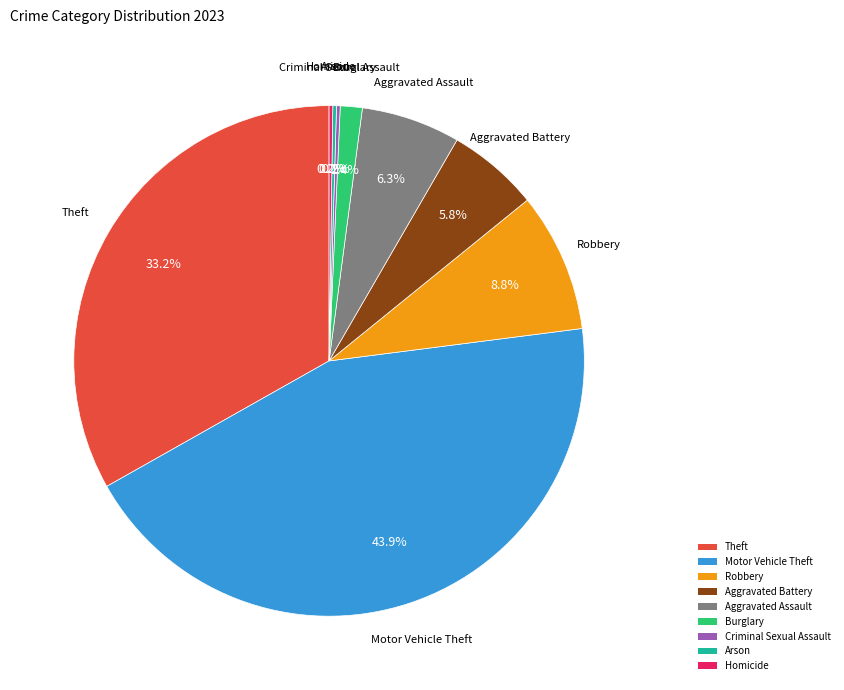

The Robbery slice represents 23% of the pie. True or false?

False